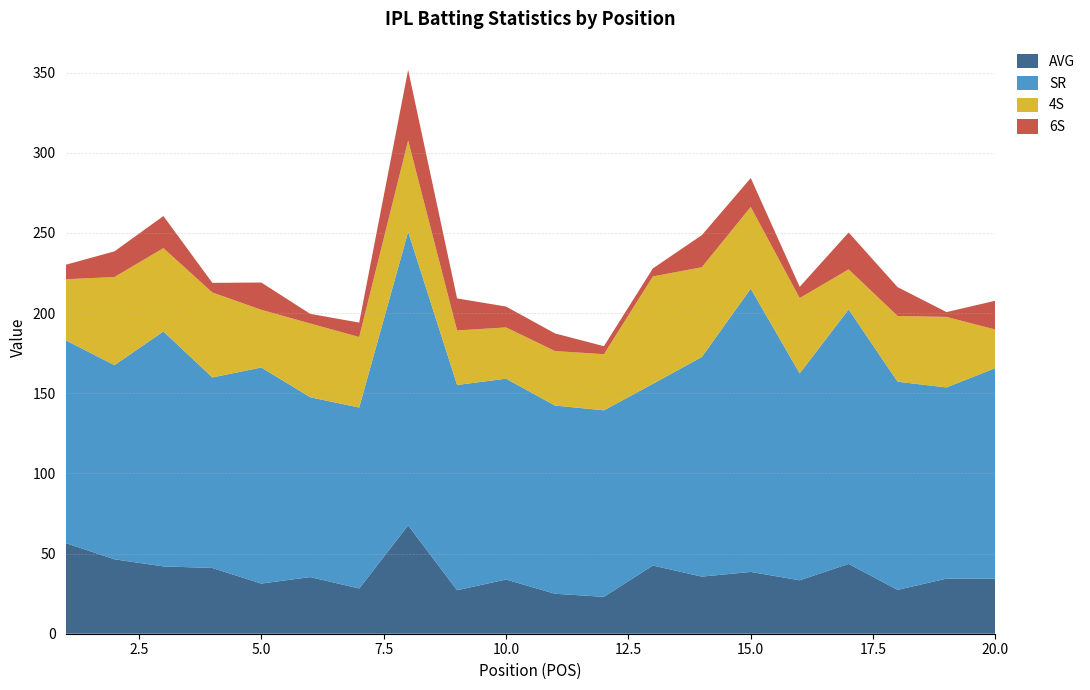

Reading left to right, list all the values displayed in this chart.

AVG: 1=56.6	2=46.4	3=42.0	4=41.0	5=31.3	6=35.3	7=28.2	8=67.5	9=27.1	10=33.8	11=24.9	12=23.0	13=42.5	14=35.6	15=38.5	16=33.3	17=43.5	18=27.4	19=34.4	20=34.3
SR: 1=126.5	2=121.1	3=146.5	4=118.8	5=134.8	6=112.2	7=112.8	8=183.1	9=128.0	10=125.2	11=117.4	12=116.3	13=113.3	14=137.0	15=176.7	16=129.0	17=158.7	18=129.8	19=119.2	20=131.4
4S: 1=38.0	2=55.0	3=52.0	4=53.0	5=36.0	6=46.0	7=44.0	8=57.0	9=34.0	10=32.0	11=34.0	12=35.0	13=67.0	14=56.0	15=51.0	16=47.0	17=25.0	18=41.0	19=44.0	20=24.0
6S: 1=9.0	2=16.0	3=20.0	4=6.0	5=17.0	6=6.0	7=9.0	8=44.0	9=20.0	10=13.0	11=11.0	12=5.0	13=5.0	14=20.0	15=18.0	16=7.0	17=23.0	18=18.0	19=3.0	20=18.0